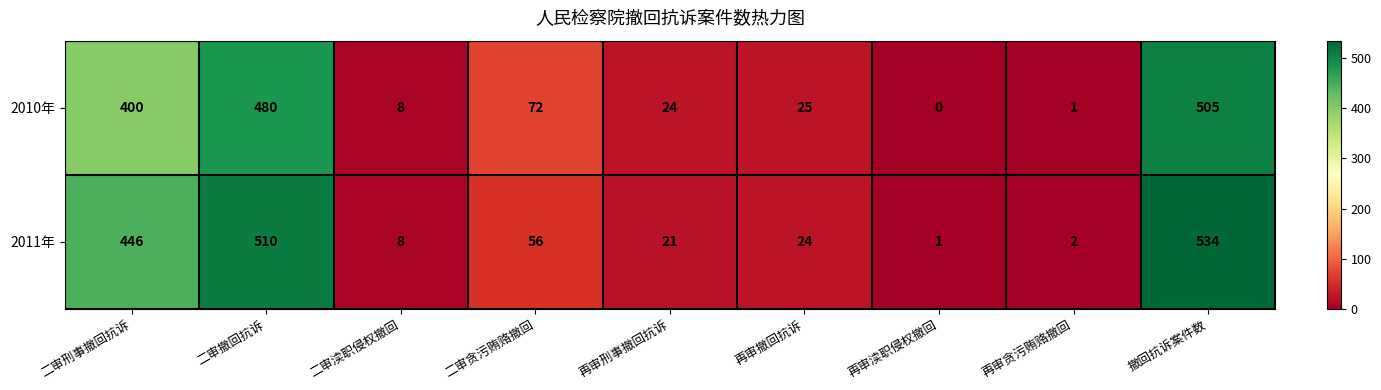

The 2010年 series shows 400 at 二审刑事撤回抗诉. True or false?

True